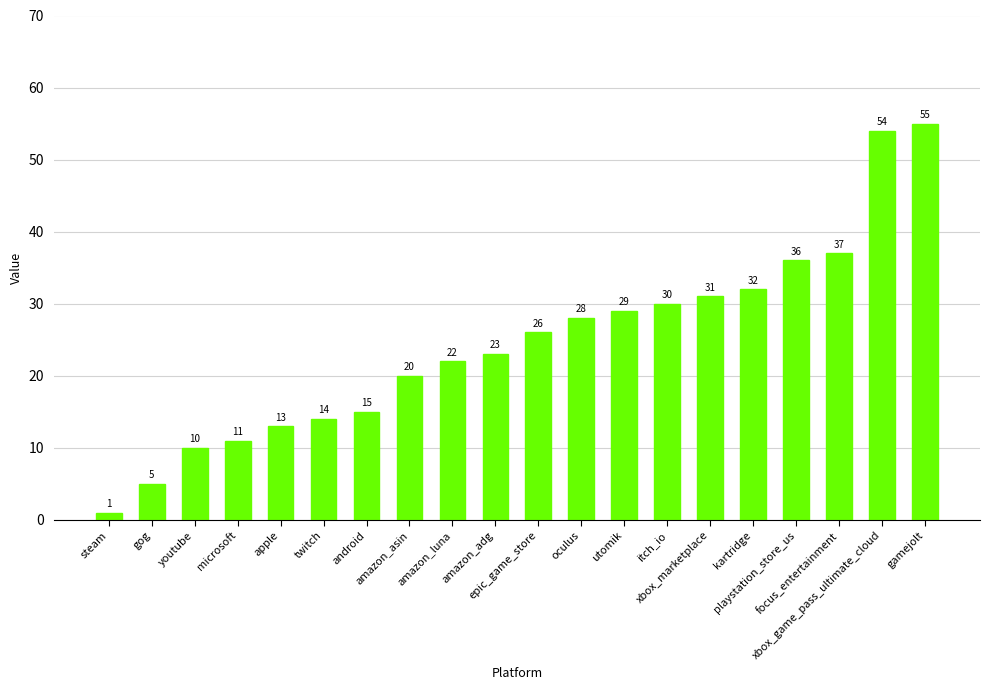

What is the sum of the values at amazon_adg and focus_entertainment?

60